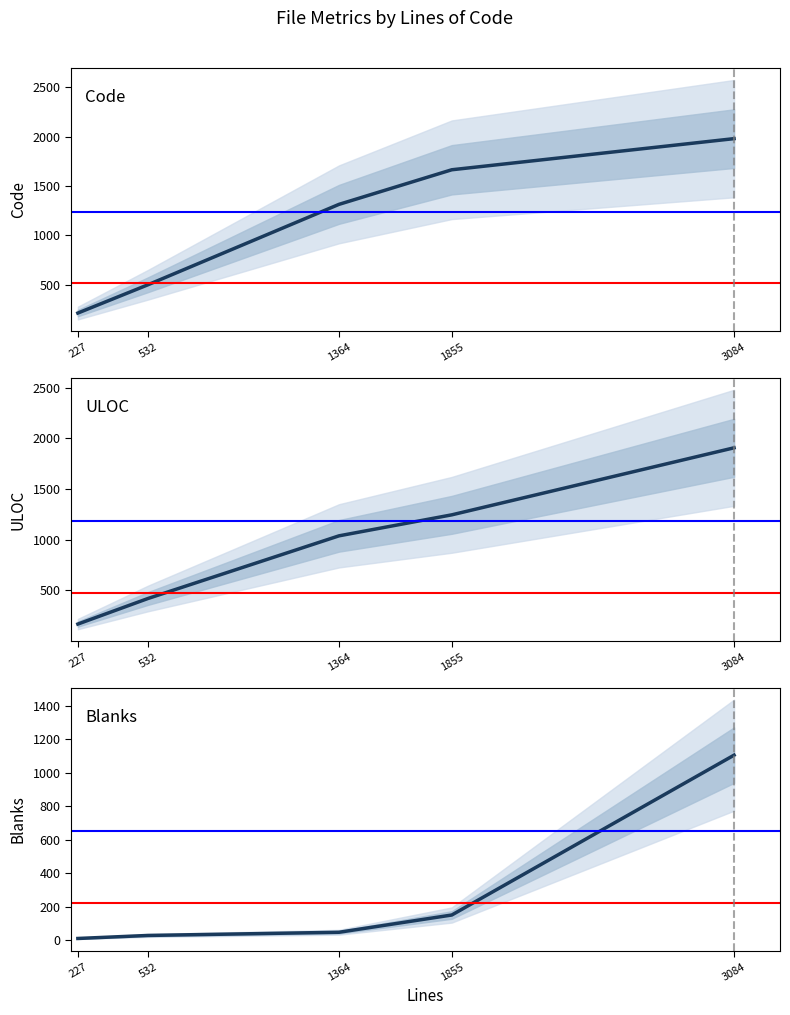

How many lines are shown in the chart?

3